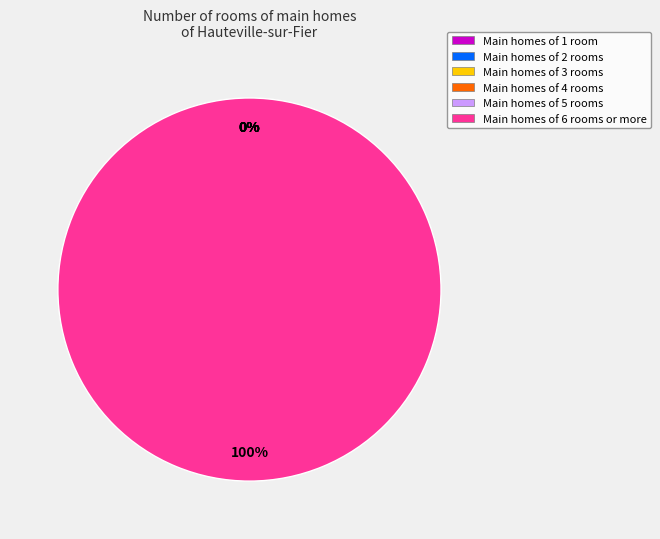

To the nearest percent, what is the average slice percentage?

17%